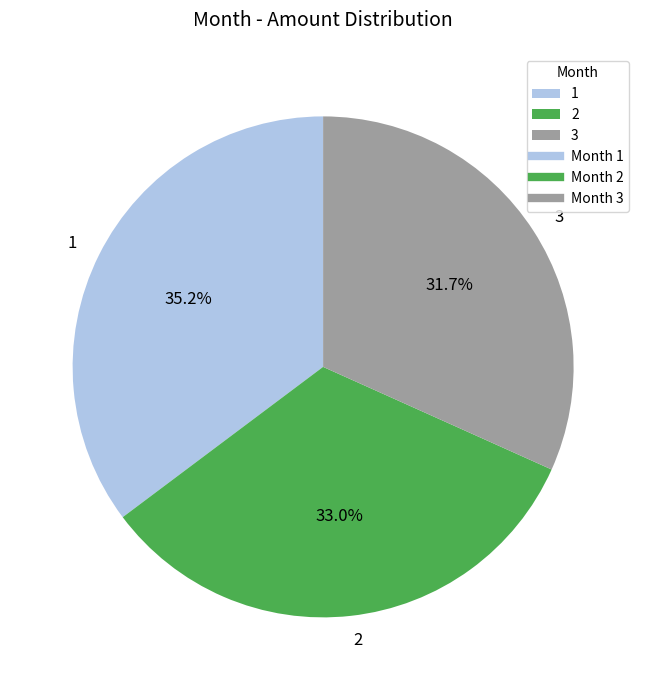

Does any single category account for the majority?

No